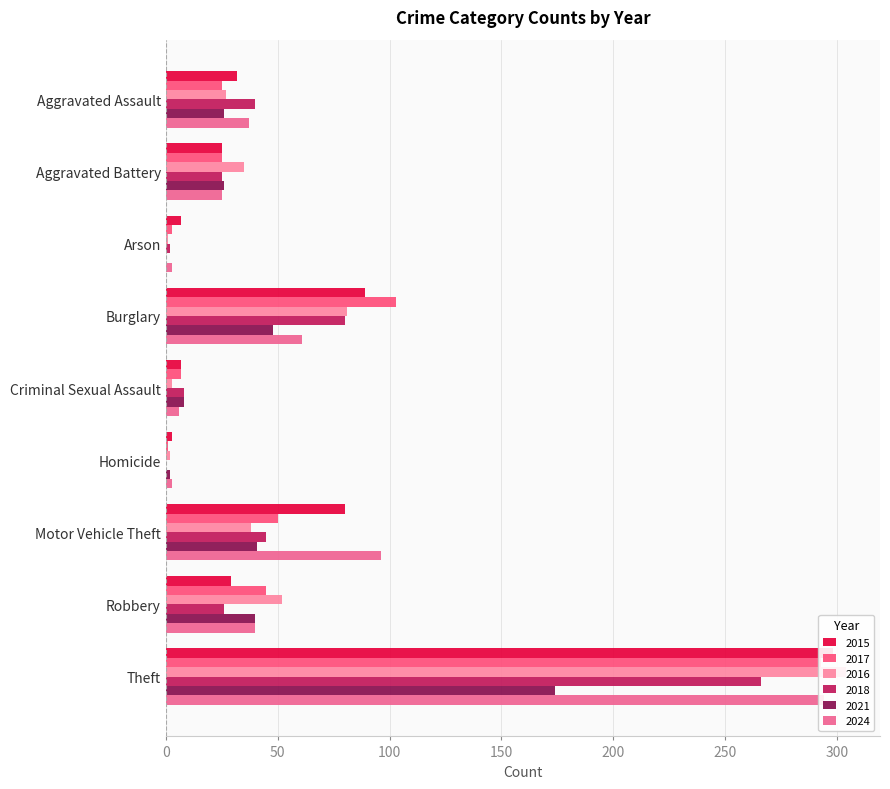

Is the value of 2024 at Aggravated Assault greater than the value of 2017 at Arson?

Yes